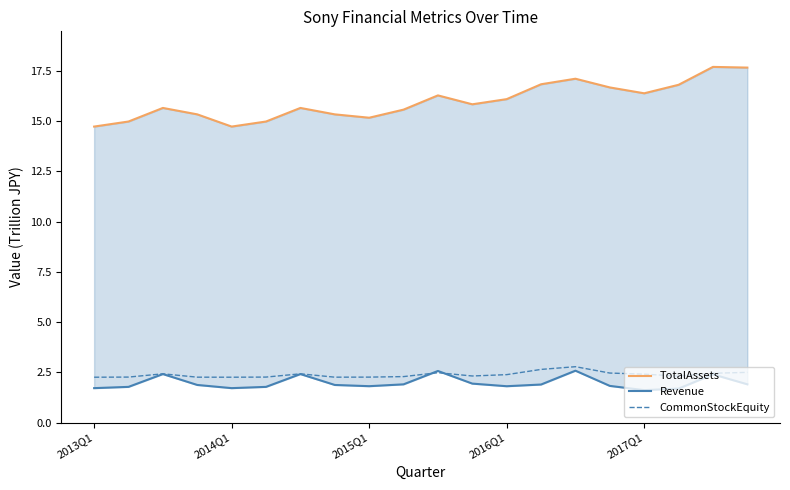

Which series has the largest total across all categories?

TotalAssets